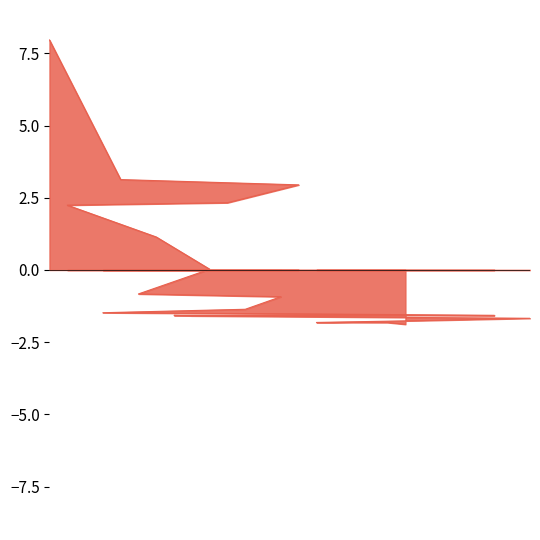

Rank the categories by value from highest to lowest.

0, 4, 14, 10, 1, 6, 9, 5, 13, 11, 3, 16, 25, 7, 8, 27, 21, 15, 19, 20